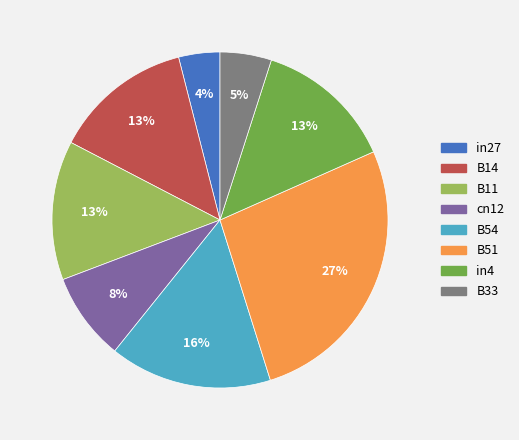

To the nearest percent, what percentage of the pie is B51?

27%